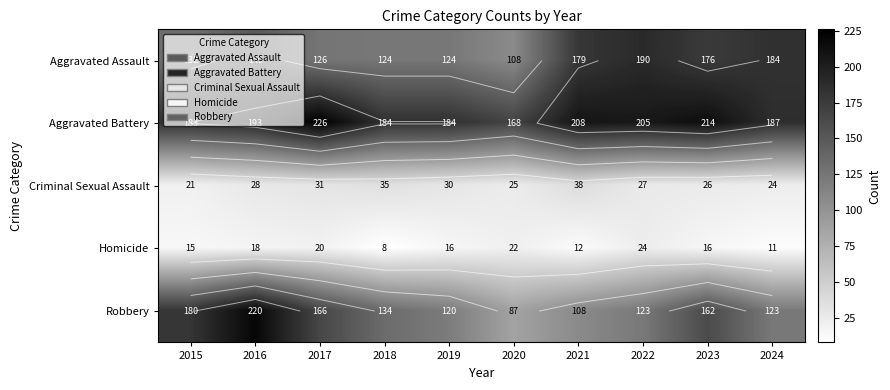

What is the difference between the highest and lowest values at 2024?

176